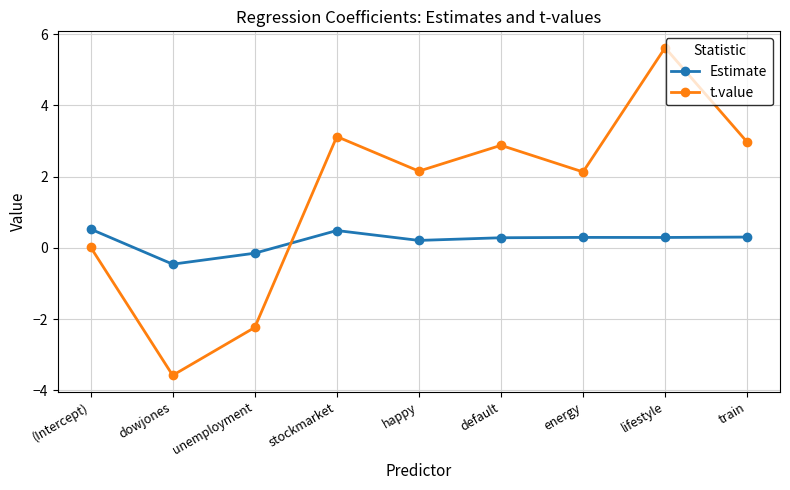

At which category is the sum across all series the highest?

lifestyle